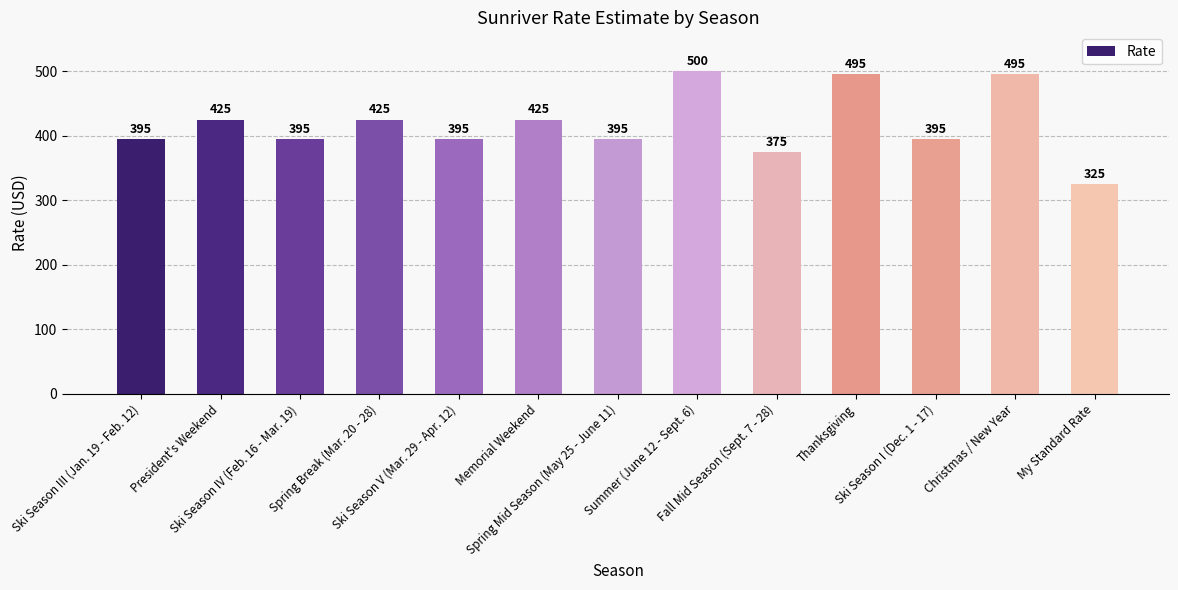

Reading left to right, what are all the values shown in this chart?

Ski Season III (Jan. 19 - Feb. 12)=395	President's Weekend=425	Ski Season IV (Feb. 16 - Mar. 19)=395	Spring Break (Mar. 20 - 28)=425	Ski Season V (Mar. 29 - Apr. 12)=395	Memorial Weekend=425	Spring Mid Season (May 25 - June 11)=395	Summer (June 12 - Sept. 6)=500	Fall Mid Season (Sept. 7 - 28)=375	Thanksgiving=495	Ski Season I (Dec. 1 - 17)=395	Christmas / New Year=495	My Standard Rate=325